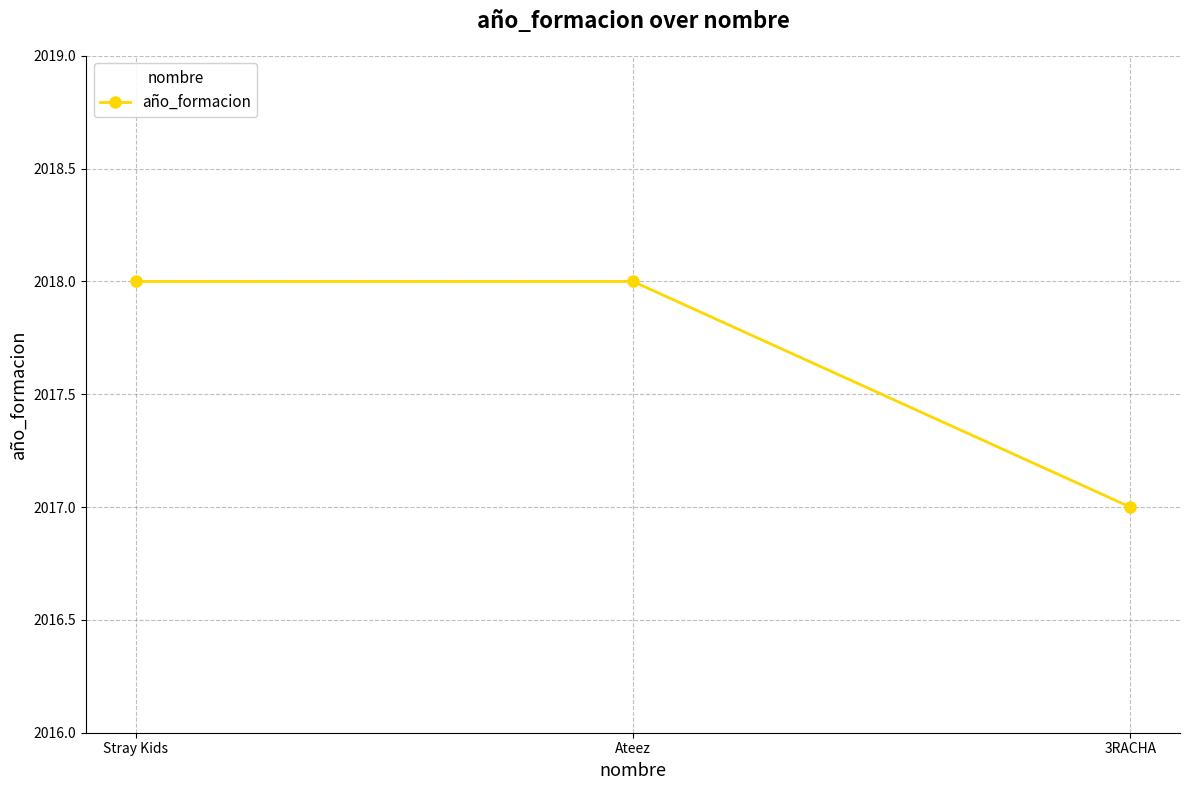

What is the average value?

2018